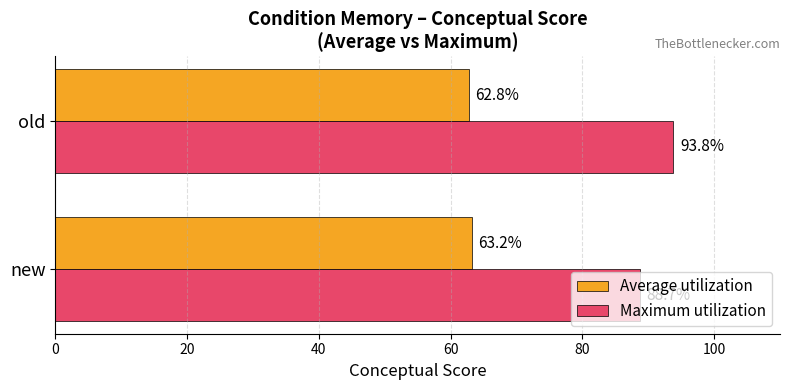

What is the difference between the maximum and minimum values in the Average utilization series?

0.4